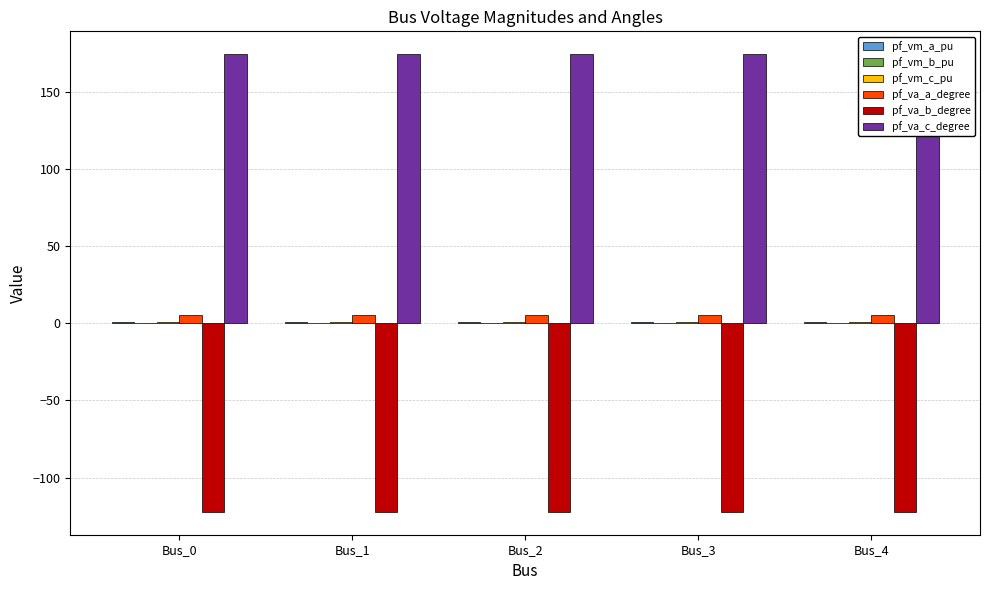

What is the highest value of the pf_vm_b_pu series?

0.2